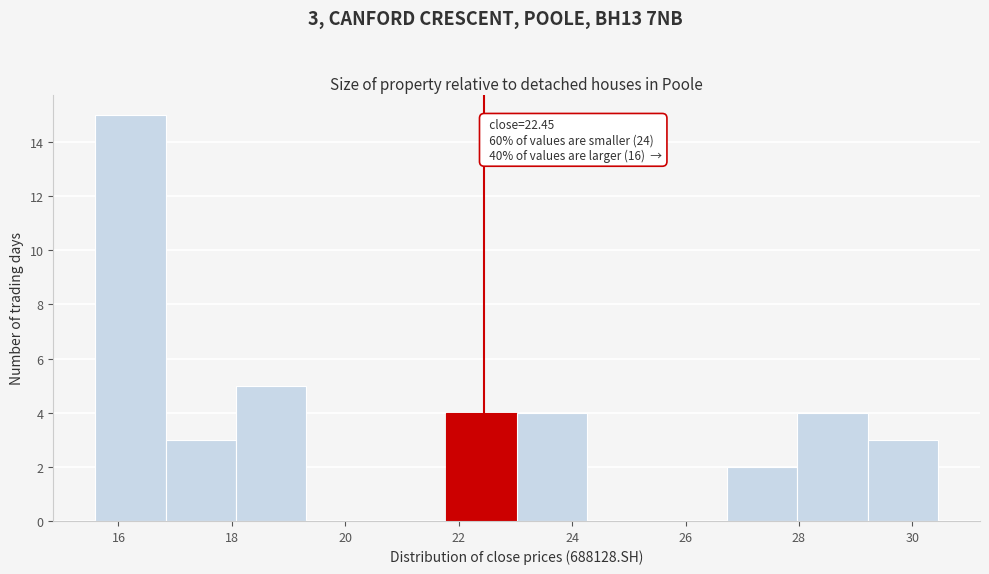

Which range on the x-axis has the tallest bar?

15.6 to 16.8